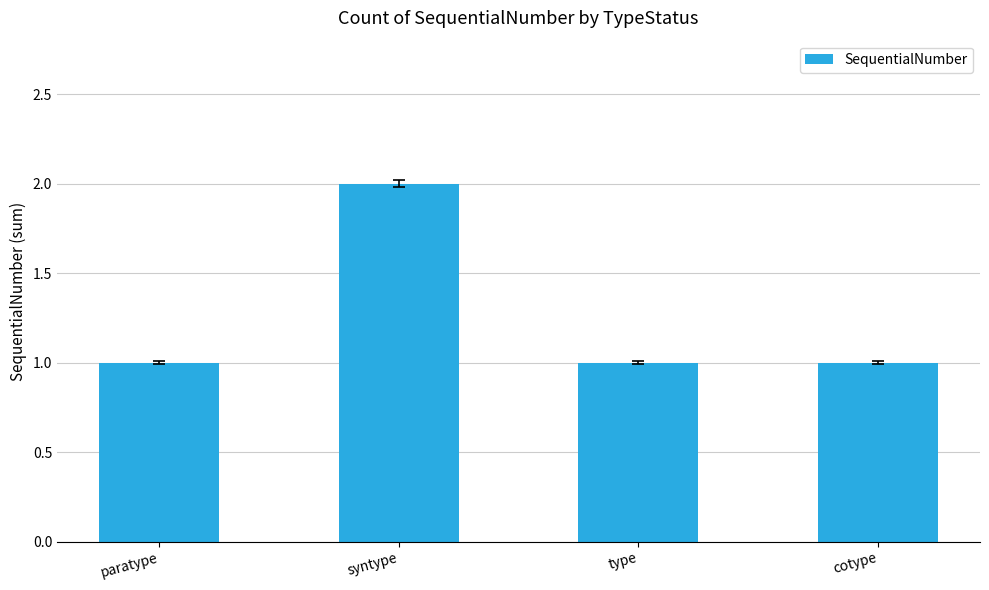

The chart shows a value of 2 at syntype. True or false?

True